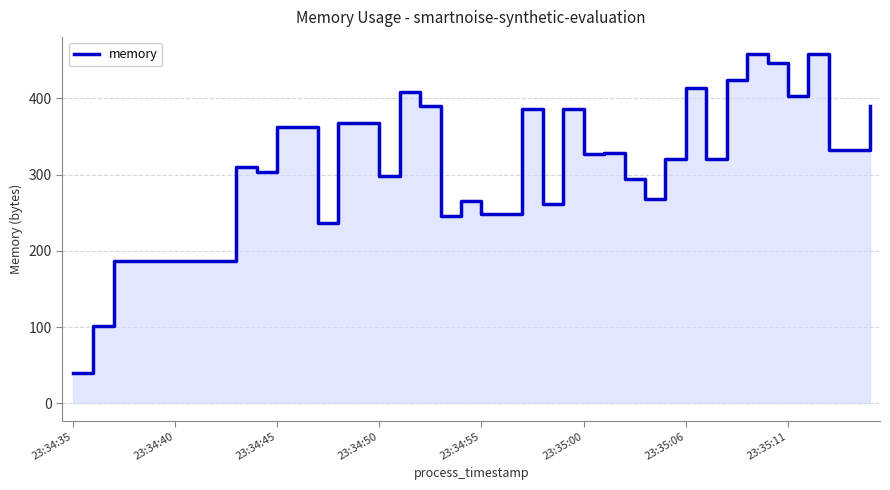

What is the change in value from 24 to 29?

-65.5